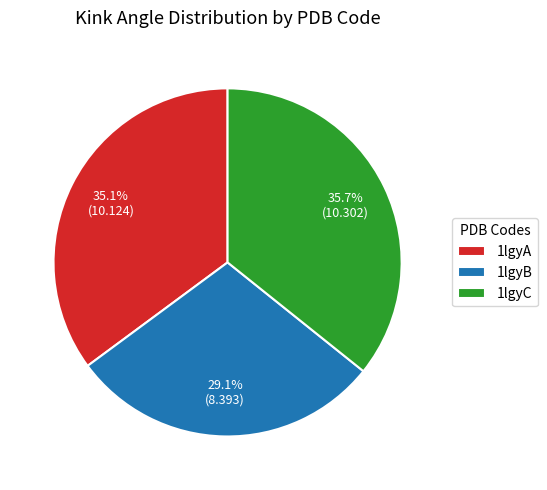

How much of the chart is everything except 1lgyC?

64.3%